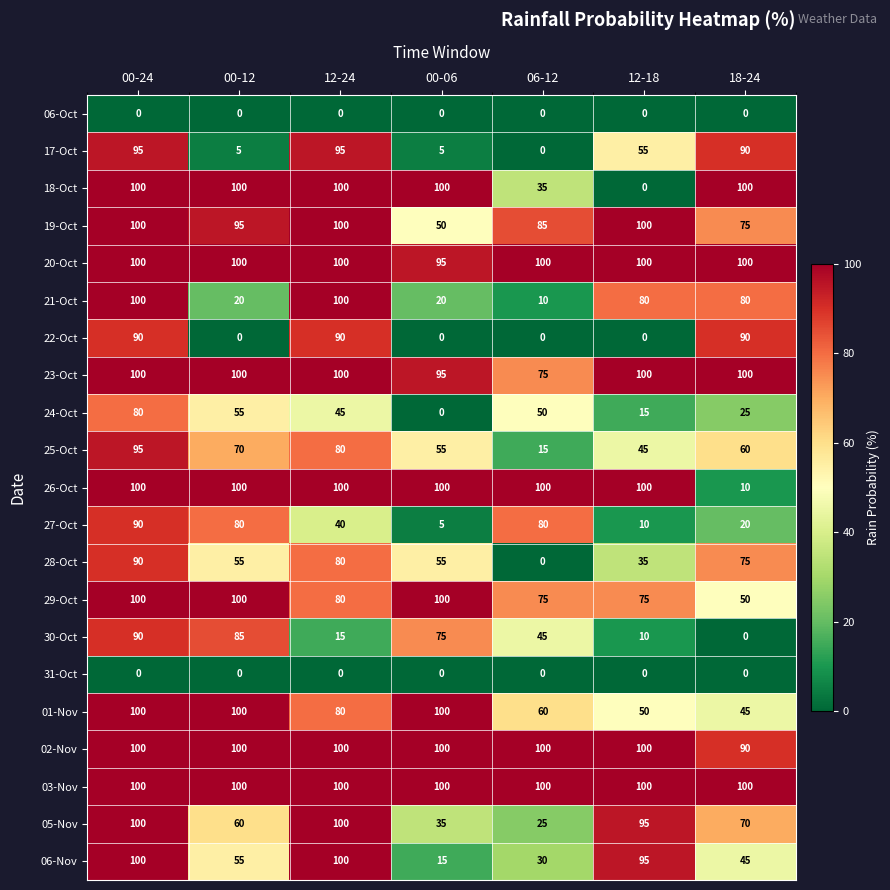

What is the sum of the 06-Nov values at 00-06 and 12-18?

110